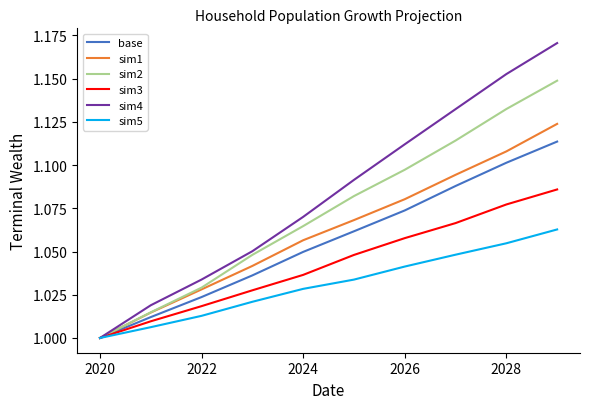

List the series in order of their peak value, highest first.

sim4, sim2, sim1, base, sim3, sim5